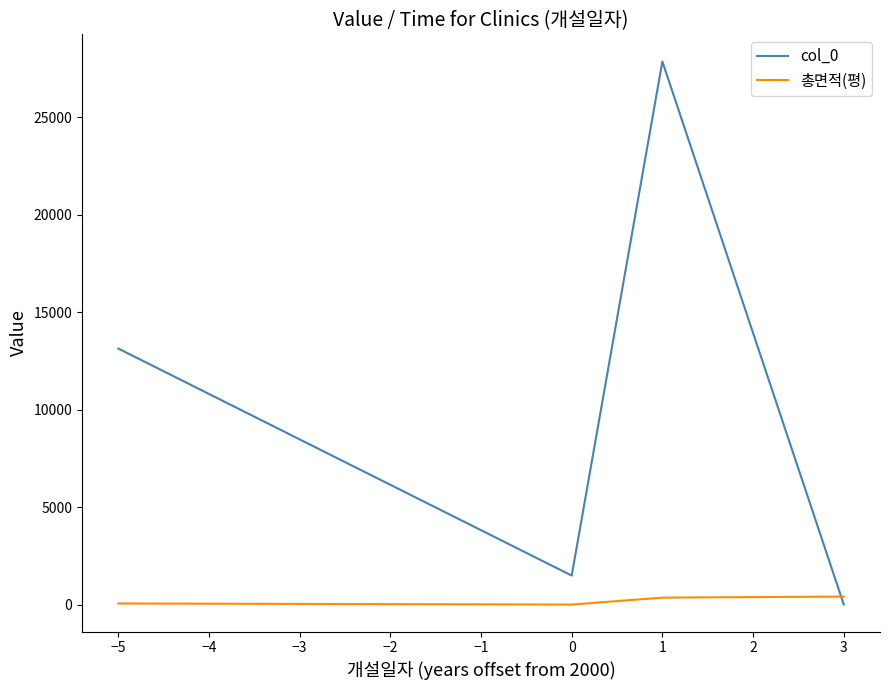

Rank the series by their maximum value, from lowest to highest.

총면적(평), col_0